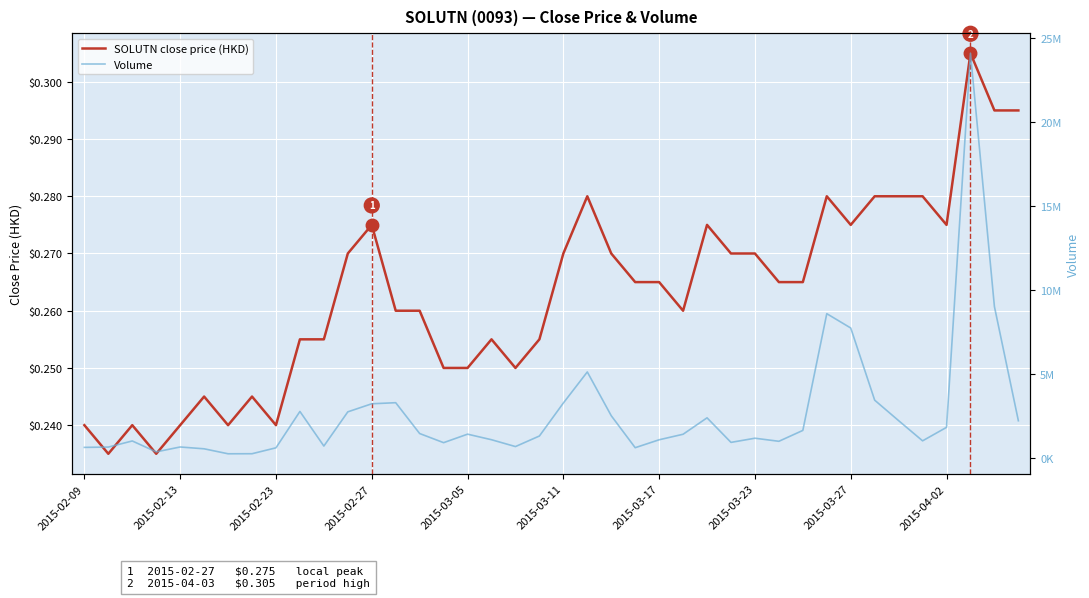

What is the difference between the maximum and minimum values in the SOLUTN close price (HKD) series?

0.1